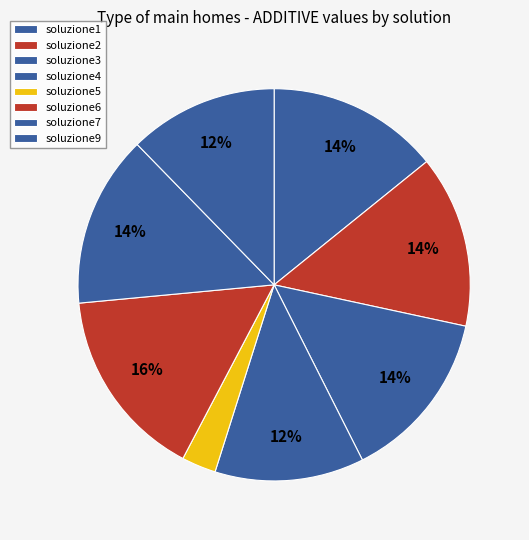

Is soluzione6 the majority of the pie?

No